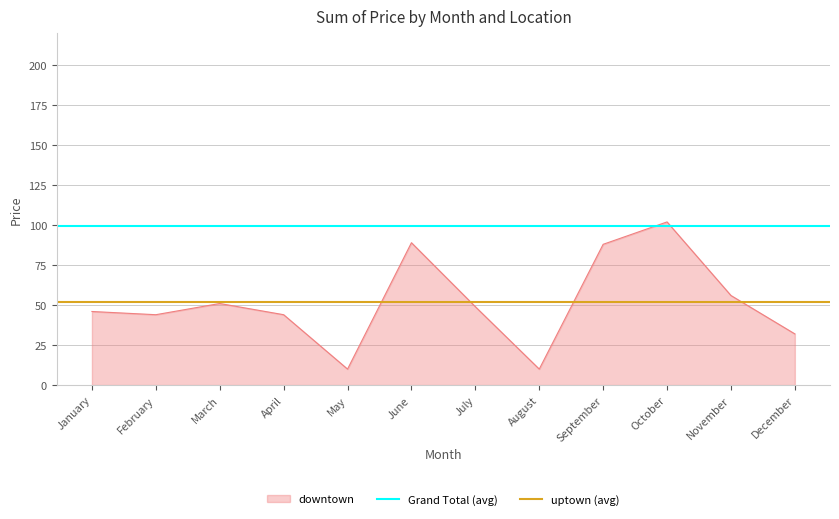

At which label does Grand Total (avg) reach its minimum?

January